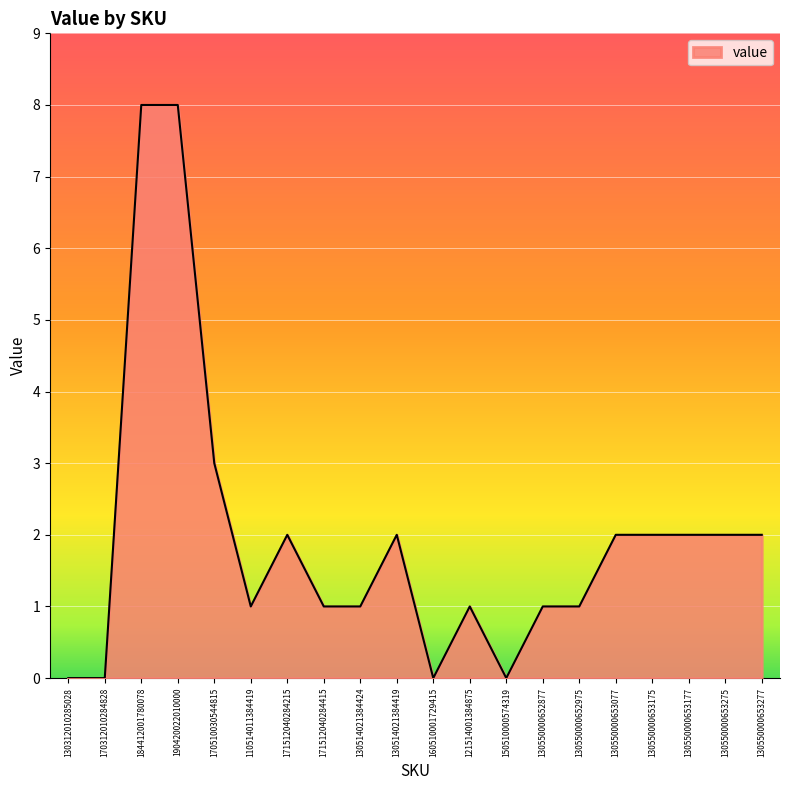

Between 130550000652877 and 130550000653275, which is larger?

130550000653275